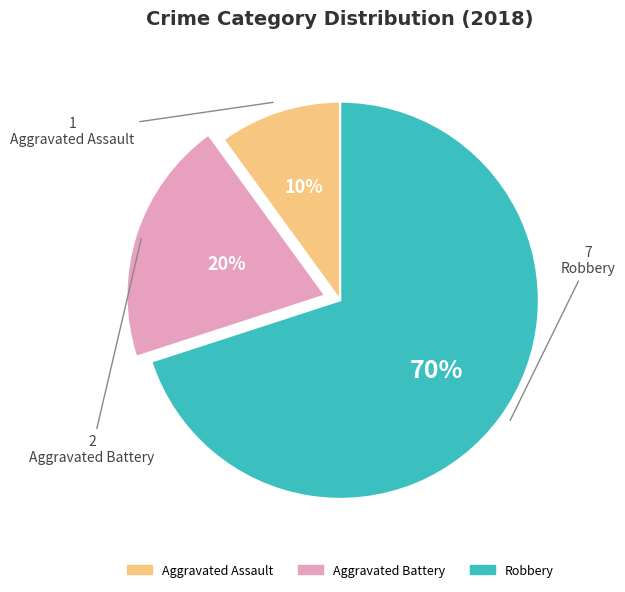

To the nearest percent, what is the combined percentage of Aggravated Assault and Aggravated Battery?

30%